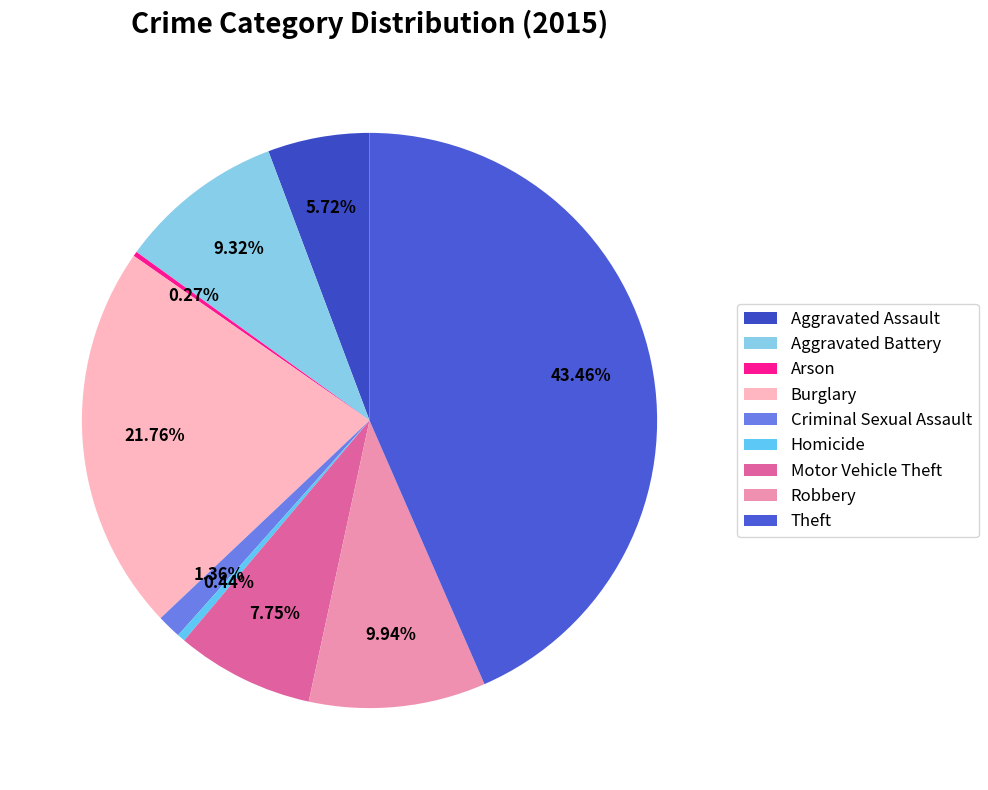

How much of the chart is everything except Burglary?

78.2%